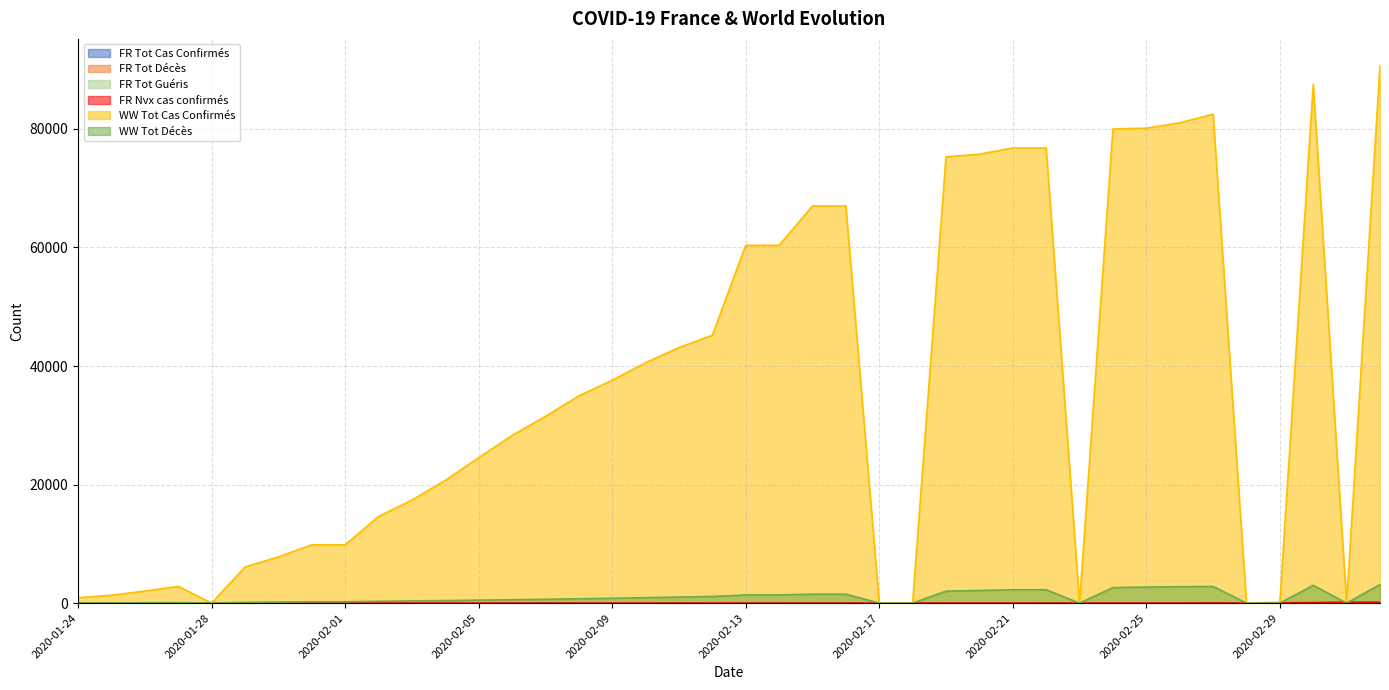

In WW Tot Cas Confirmés, how many points are higher than both neighbors (excluding endpoints)?

3